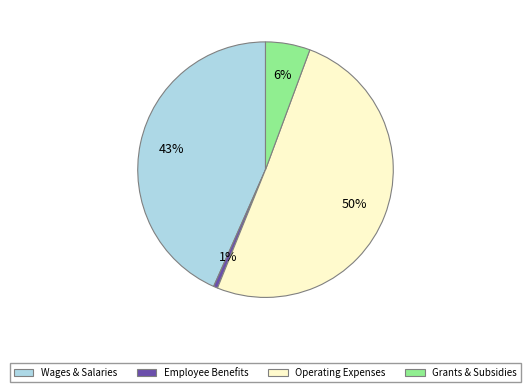

Rank the categories by value from highest to lowest.

Operating Expenses, Wages & Salaries, Grants & Subsidies, Employee Benefits